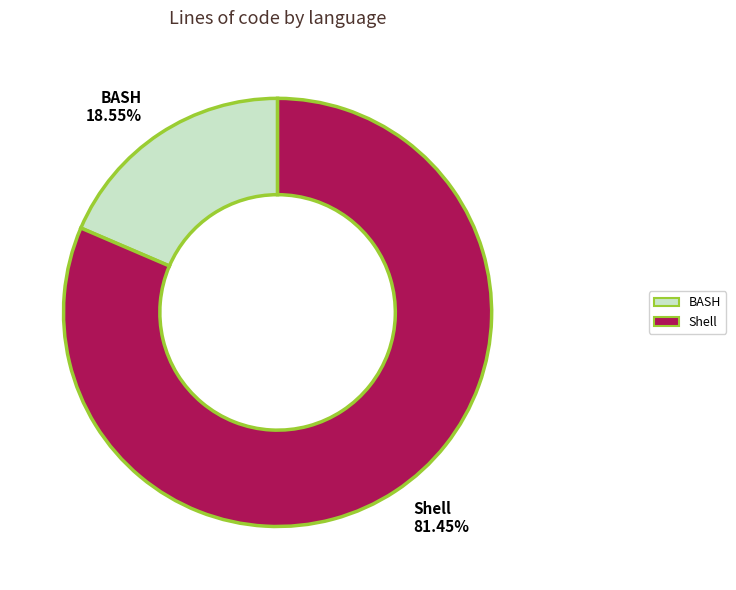

How many slices are in this pie chart?

2